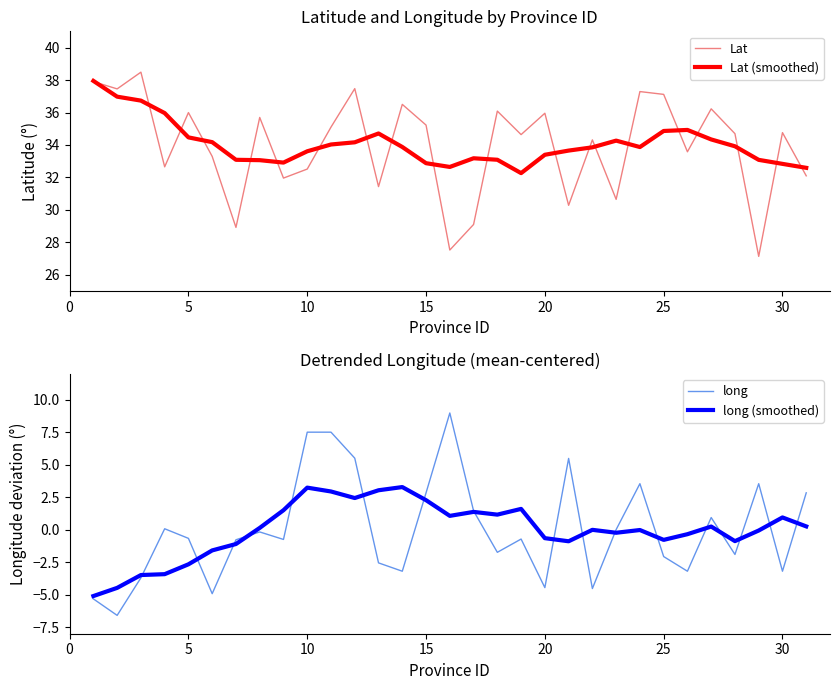

What is the smallest value displayed?

-6.6